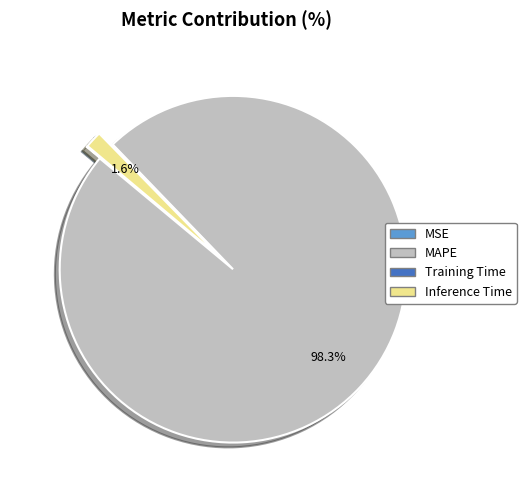

Which category has the biggest portion of the pie?

MAPE